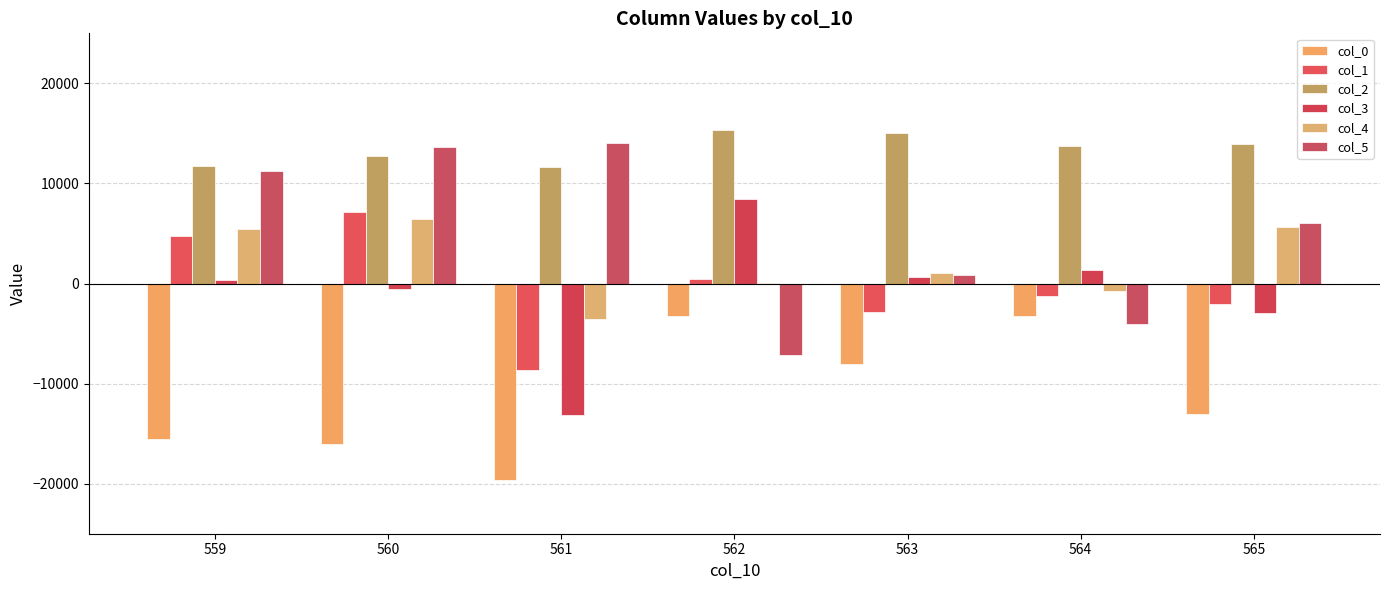

What are all the series names shown in the legend?

col_0, col_1, col_2, col_3, col_4, col_5